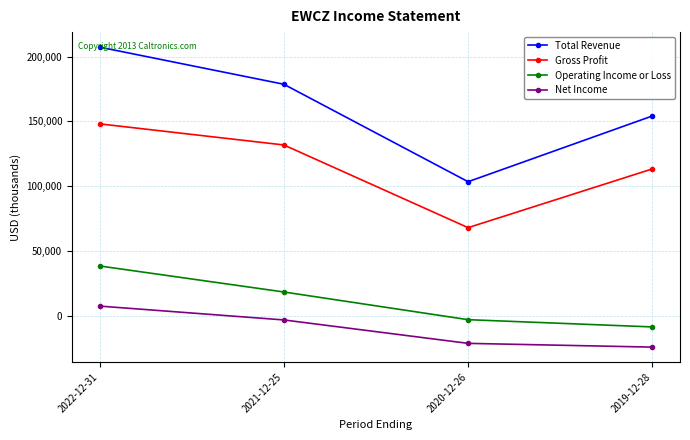

Reading left to right, list all the values displayed in this chart.

Total Revenue: 2022-12-31=207400	2021-12-25=178700	2020-12-26=103400	2019-12-28=154200
Gross Profit: 2022-12-31=148100	2021-12-25=131800	2020-12-26=67900	2019-12-28=113300
Operating Income or Loss: 2022-12-31=38300	2021-12-25=18200	2020-12-26=-3200	2019-12-28=-8800
Net Income: 2022-12-31=7300	2021-12-25=-3400	2020-12-26=-21500	2019-12-28=-24400